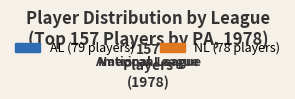

True or false: AL accounts for 50% of the total.

True